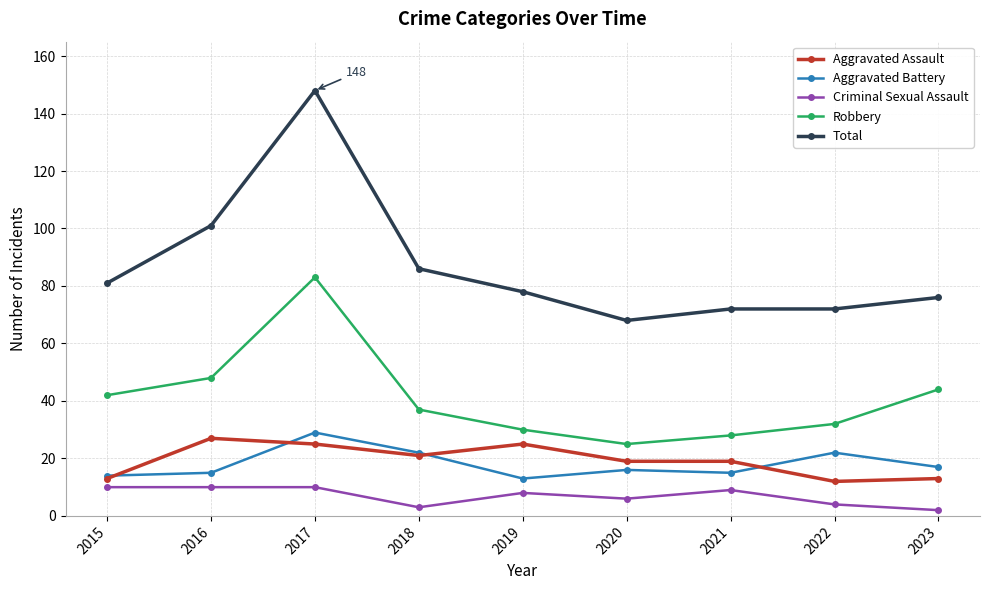

What is the total value across all series at 2017?

295